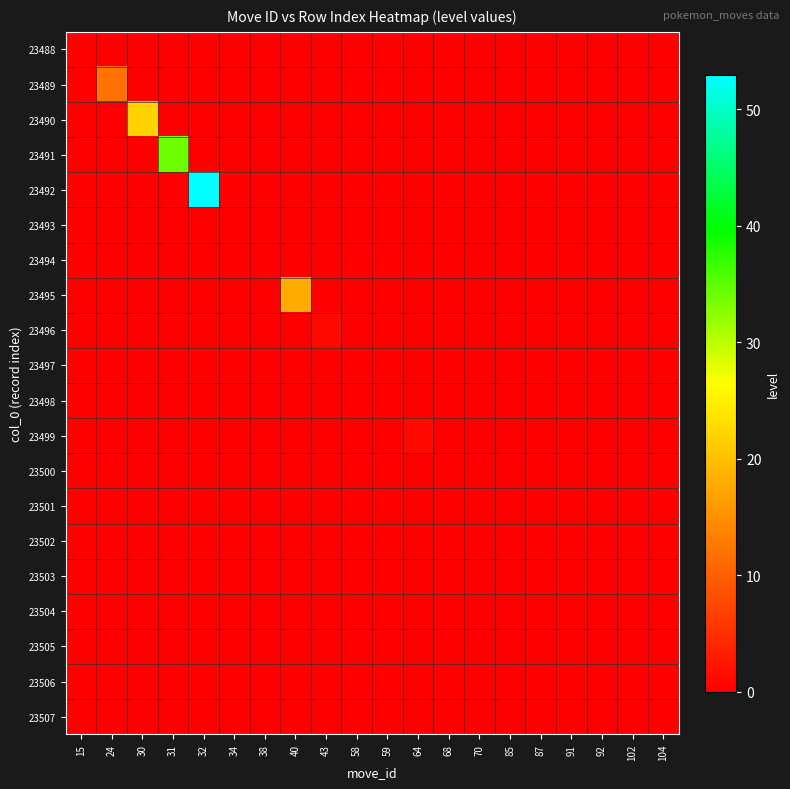

Reading left to right, extract all data points from this chart.

23488: 15=0	24=0	30=0	31=0	32=0	34=0	38=0	40=0	43=0	58=0	59=0	64=0	68=0	70=0	85=0	87=0	91=0	92=0	102=0	104=0
23489: 15=0	24=12	30=0	31=0	32=0	34=0	38=0	40=0	43=0	58=0	59=0	64=0	68=0	70=0	85=0	87=0	91=0	92=0	102=0	104=0
23490: 15=0	24=0	30=22	31=0	32=0	34=0	38=0	40=0	43=0	58=0	59=0	64=0	68=0	70=0	85=0	87=0	91=0	92=0	102=0	104=0
23491: 15=0	24=0	30=0	31=34	32=0	34=0	38=0	40=0	43=0	58=0	59=0	64=0	68=0	70=0	85=0	87=0	91=0	92=0	102=0	104=0
23492: 15=0	24=0	30=0	31=0	32=53	34=0	38=0	40=0	43=0	58=0	59=0	64=0	68=0	70=0	85=0	87=0	91=0	92=0	102=0	104=0
23493: 15=0	24=0	30=0	31=0	32=0	34=0	38=0	40=0	43=0	58=0	59=0	64=0	68=0	70=0	85=0	87=0	91=0	92=0	102=0	104=0
23494: 15=0	24=0	30=0	31=0	32=0	34=0	38=0	40=0	43=0	58=0	59=0	64=0	68=0	70=0	85=0	87=0	91=0	92=0	102=0	104=0
23495: 15=0	24=0	30=0	31=0	32=0	34=0	38=0	40=18	43=0	58=0	59=0	64=0	68=0	70=0	85=0	87=0	91=0	92=0	102=0	104=0
23496: 15=0	24=0	30=0	31=0	32=0	34=0	38=0	40=0	43=1	58=0	59=0	64=0	68=0	70=0	85=0	87=0	91=0	92=0	102=0	104=0
23497: 15=0	24=0	30=0	31=0	32=0	34=0	38=0	40=0	43=0	58=0	59=0	64=0	68=0	70=0	85=0	87=0	91=0	92=0	102=0	104=0
23498: 15=0	24=0	30=0	31=0	32=0	34=0	38=0	40=0	43=0	58=0	59=0	64=0	68=0	70=0	85=0	87=0	91=0	92=0	102=0	104=0
23499: 15=0	24=0	30=0	31=0	32=0	34=0	38=0	40=0	43=0	58=0	59=0	64=1	68=0	70=0	85=0	87=0	91=0	92=0	102=0	104=0
23500: 15=0	24=0	30=0	31=0	32=0	34=0	38=0	40=0	43=0	58=0	59=0	64=0	68=0	70=0	85=0	87=0	91=0	92=0	102=0	104=0
23501: 15=0	24=0	30=0	31=0	32=0	34=0	38=0	40=0	43=0	58=0	59=0	64=0	68=0	70=0	85=0	87=0	91=0	92=0	102=0	104=0
23502: 15=0	24=0	30=0	31=0	32=0	34=0	38=0	40=0	43=0	58=0	59=0	64=0	68=0	70=0	85=0	87=0	91=0	92=0	102=0	104=0
23503: 15=0	24=0	30=0	31=0	32=0	34=0	38=0	40=0	43=0	58=0	59=0	64=0	68=0	70=0	85=0	87=0	91=0	92=0	102=0	104=0
23504: 15=0	24=0	30=0	31=0	32=0	34=0	38=0	40=0	43=0	58=0	59=0	64=0	68=0	70=0	85=0	87=0	91=0	92=0	102=0	104=0
23505: 15=0	24=0	30=0	31=0	32=0	34=0	38=0	40=0	43=0	58=0	59=0	64=0	68=0	70=0	85=0	87=0	91=0	92=0	102=0	104=0
23506: 15=0	24=0	30=0	31=0	32=0	34=0	38=0	40=0	43=0	58=0	59=0	64=0	68=0	70=0	85=0	87=0	91=0	92=0	102=0	104=0
23507: 15=0	24=0	30=0	31=0	32=0	34=0	38=0	40=0	43=0	58=0	59=0	64=0	68=0	70=0	85=0	87=0	91=0	92=0	102=0	104=0